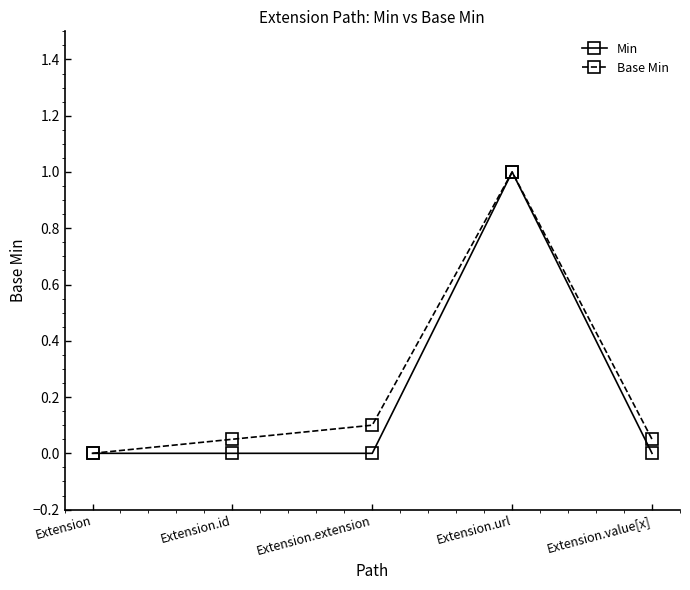

True or false: Min has a value of 0.0 at Extension.id.

True